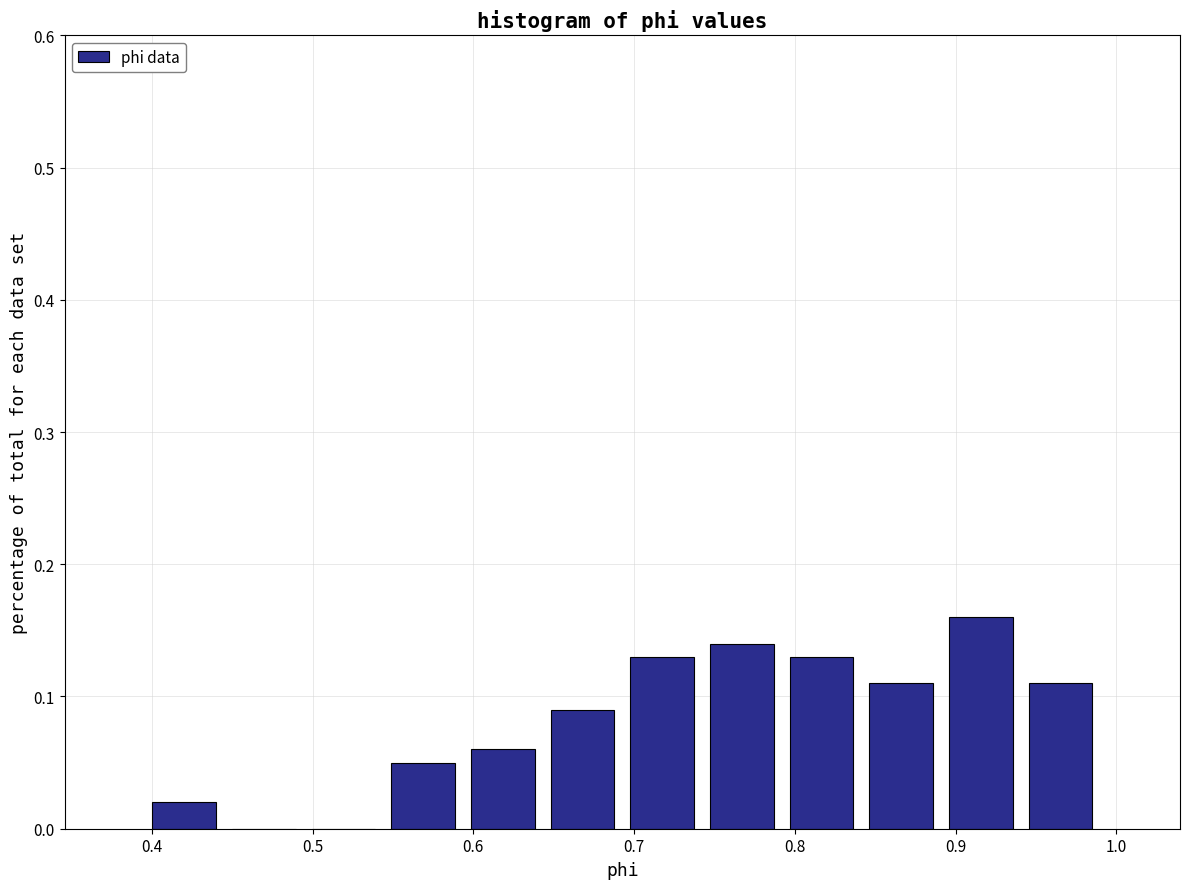

Which range on the x-axis has the tallest bar?

0.89 to 0.94